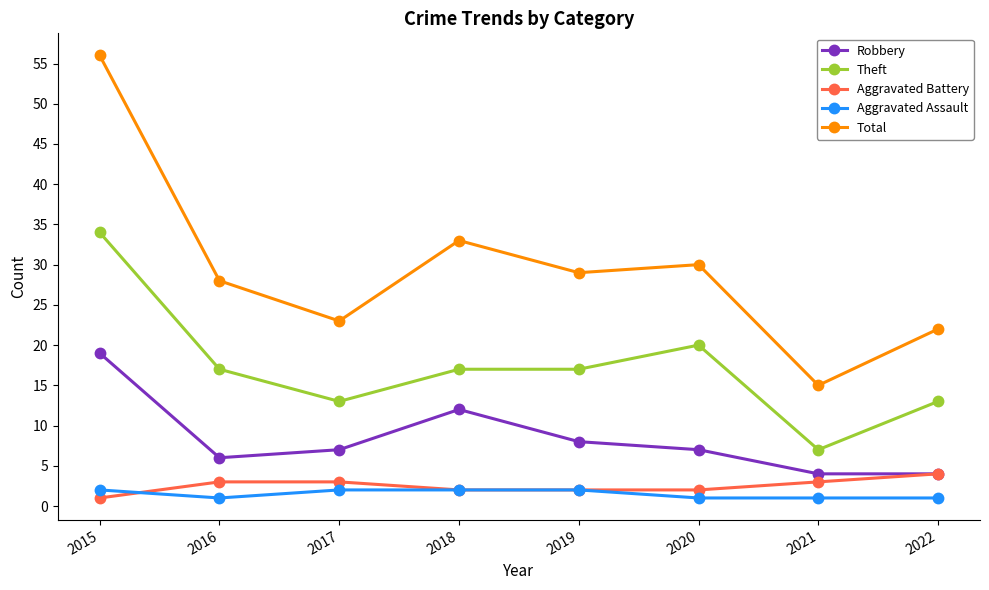

Reading right to left, list all the values displayed in this chart.

Robbery: 4	4	7	8	12	7	6	19
Theft: 13	7	20	17	17	13	17	34
Aggravated Battery: 4	3	2	2	2	3	3	1
Aggravated Assault: 1	1	1	2	2	2	1	2
Total: 22	15	30	29	33	23	28	56